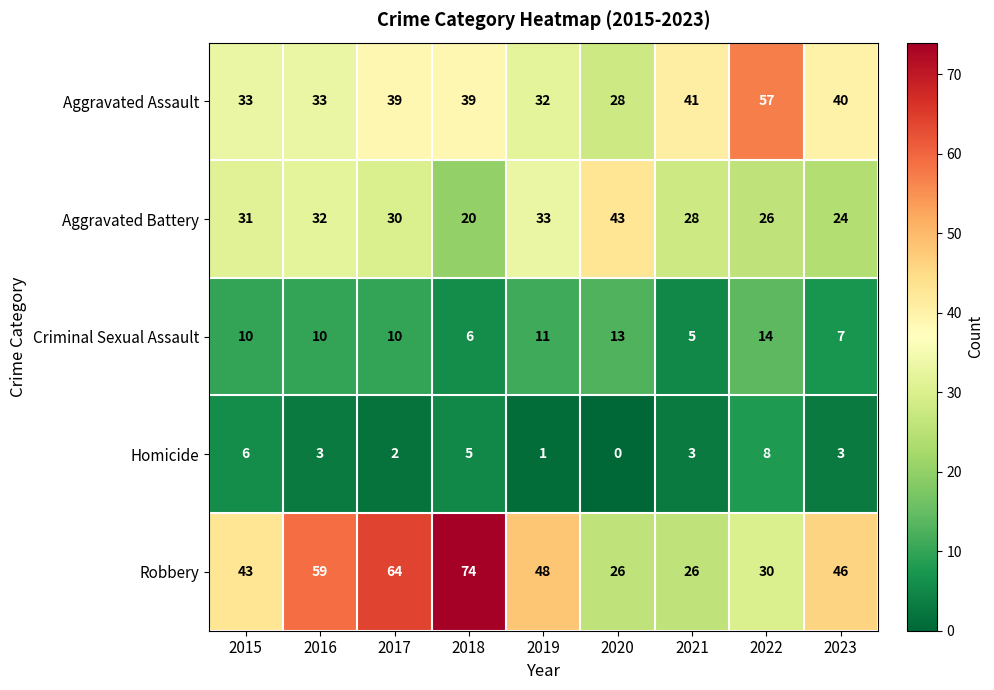

What is the total value across all series at 2020?

110